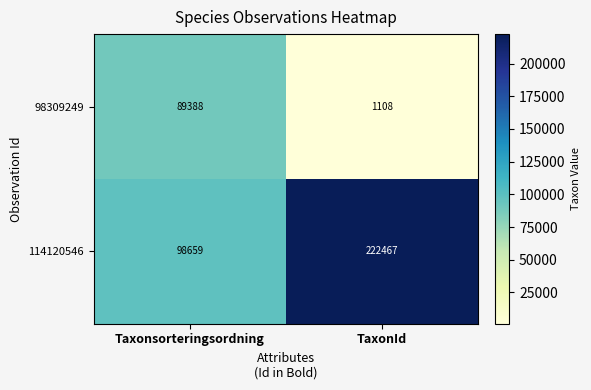

What is the total value across all series at Taxonsorteringsordning?

188047